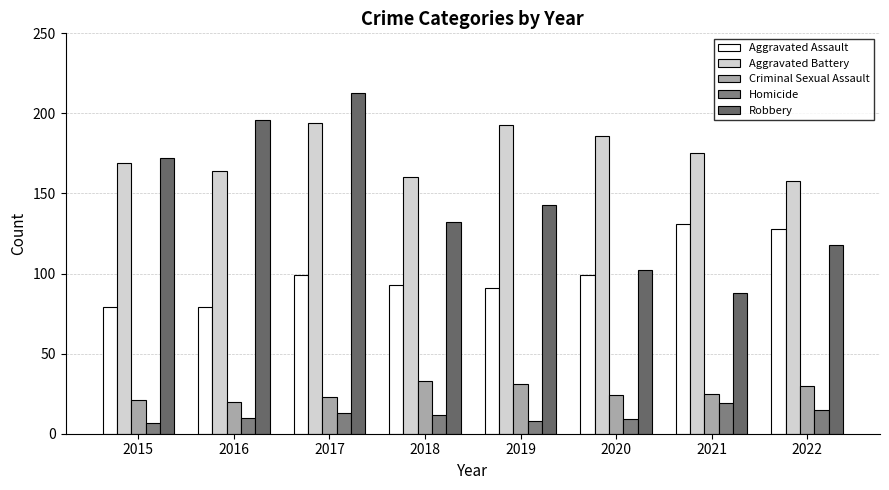

What value does the Criminal Sexual Assault series have at 2022, to the nearest 10?

30